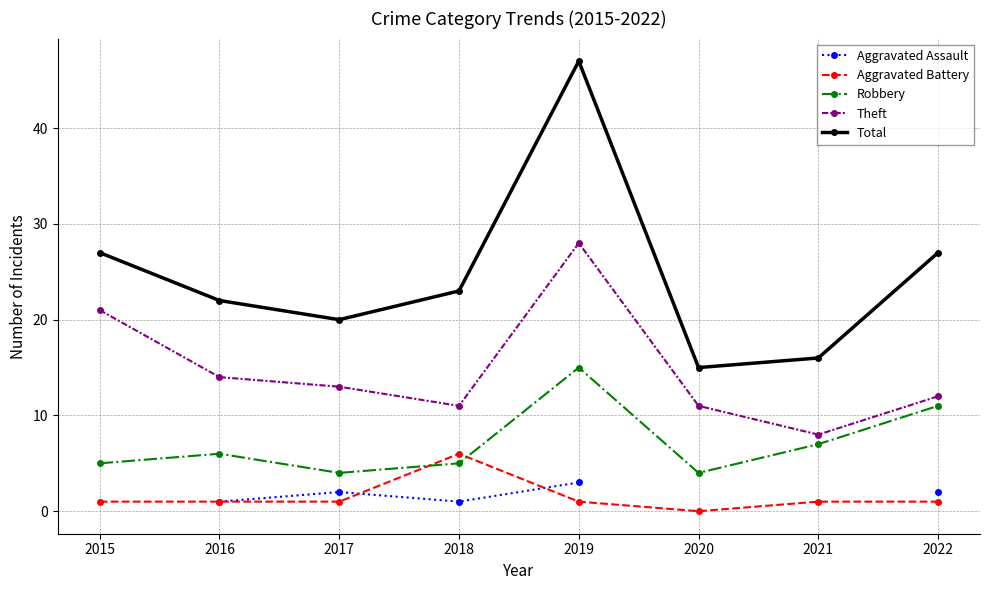

At which category is the sum across all series the highest?

2019